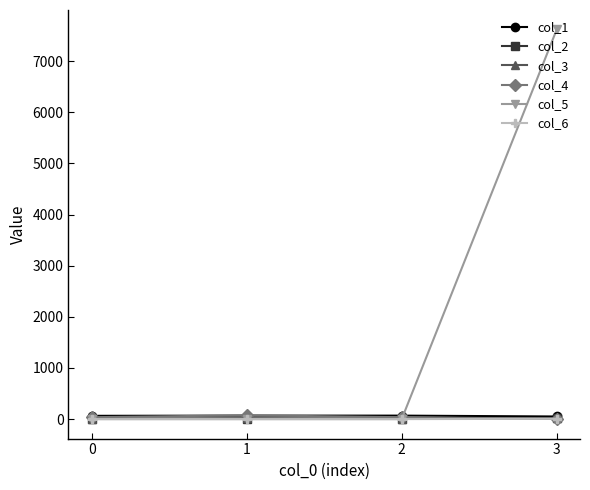

Which series has the largest range (max minus min)?

col_5